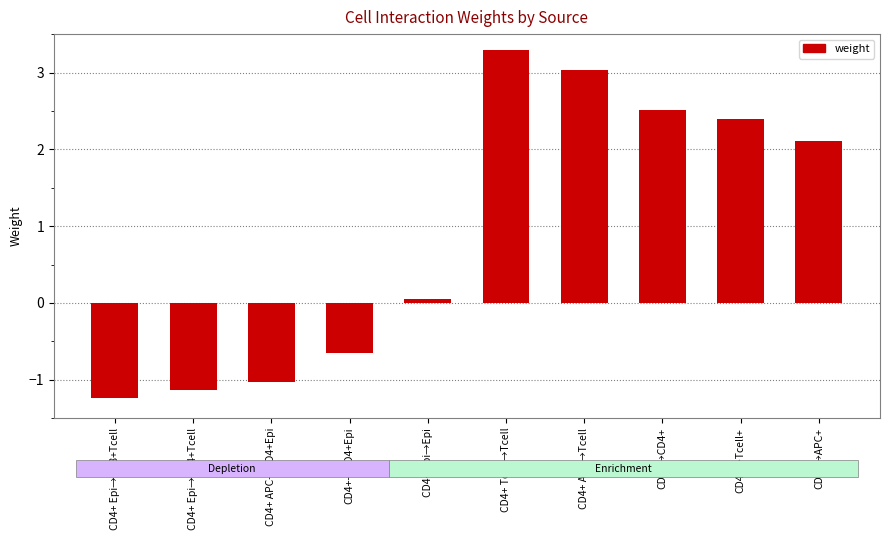

List the labels in order of value, smallest first.

CD4+ Epi→CD8+Tcell, CD4+ Epi→CD4+Tcell, CD4+ APC→CD4+Epi, CD4+→CD4+Epi, CD4+ Epi→Epi, CD4+→APC+, CD4+→Tcell+, CD4+→CD4+, CD4+ APC→Tcell, CD4+ Tcell→Tcell